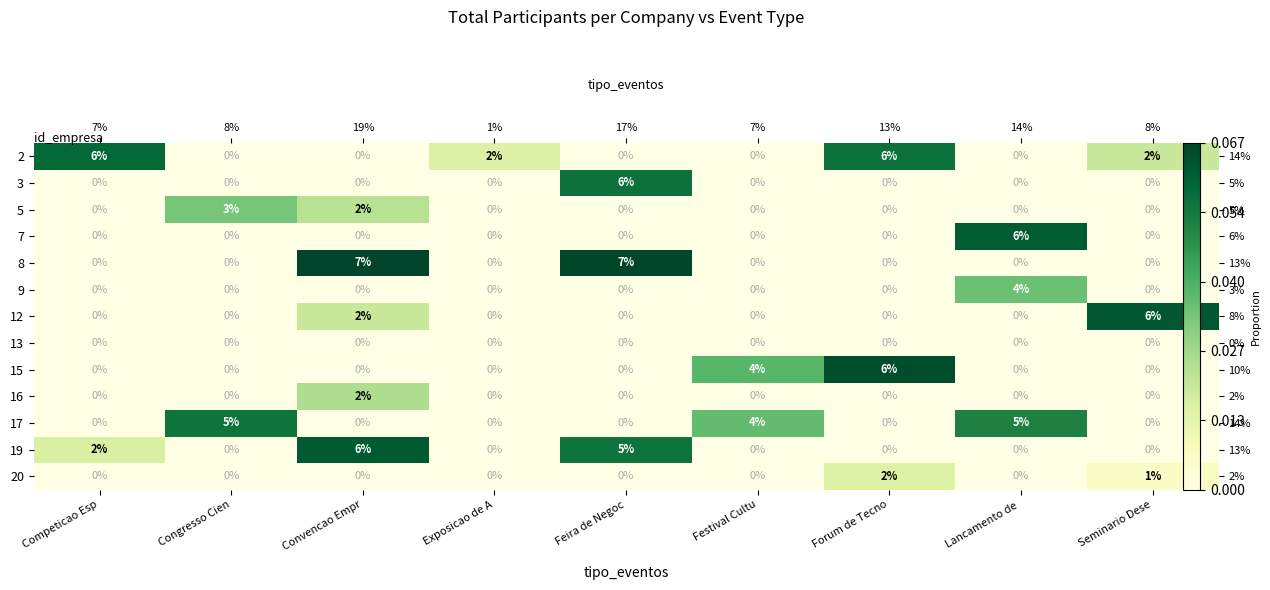

List the labels in order of 20 value, smallest first.

Competicao Esp, Congresso Cien, Convencao Empr, Exposicao de A, Feira de Negoc, Festival Cultu, Lancamento de, Seminario Dese, Forum de Tecno